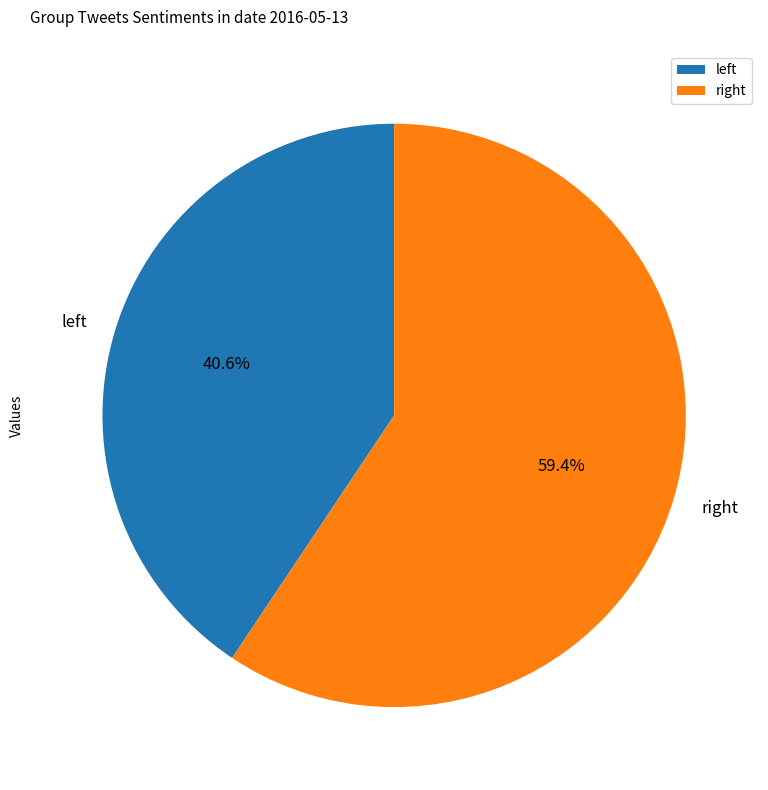

Which category has the biggest portion of the pie?

right